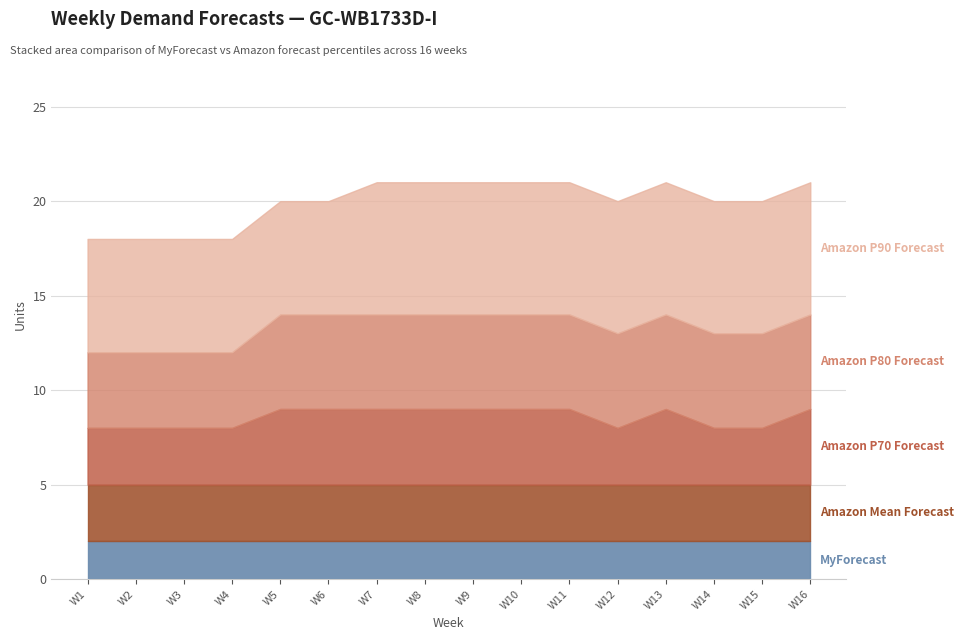

Rank the series by their maximum value, from lowest to highest.

MyForecast, Amazon Mean Forecast, Amazon P70 Forecast, Amazon P80 Forecast, Amazon P90 Forecast